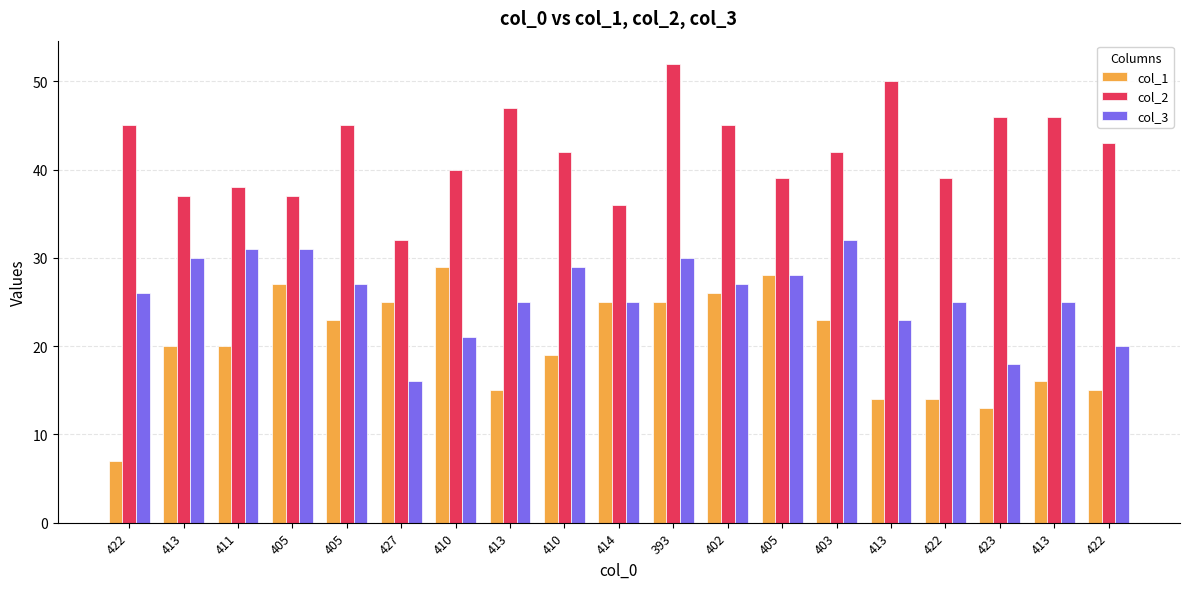

What is the difference between the maximum and minimum values in the col_1 series?

22